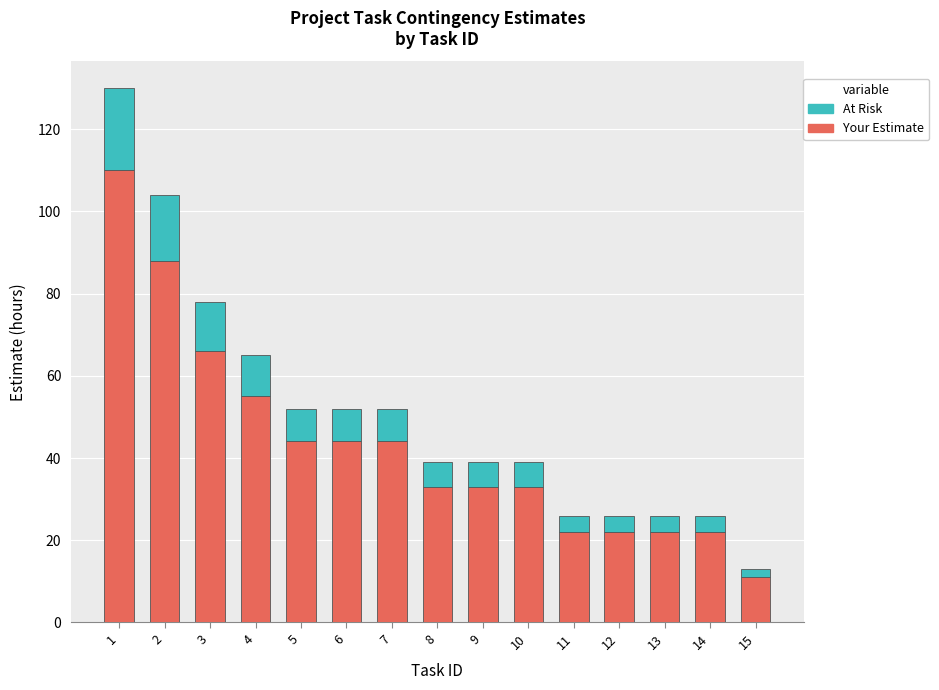

What is the difference between the maximum and minimum values in the Your Estimate series?

99.1